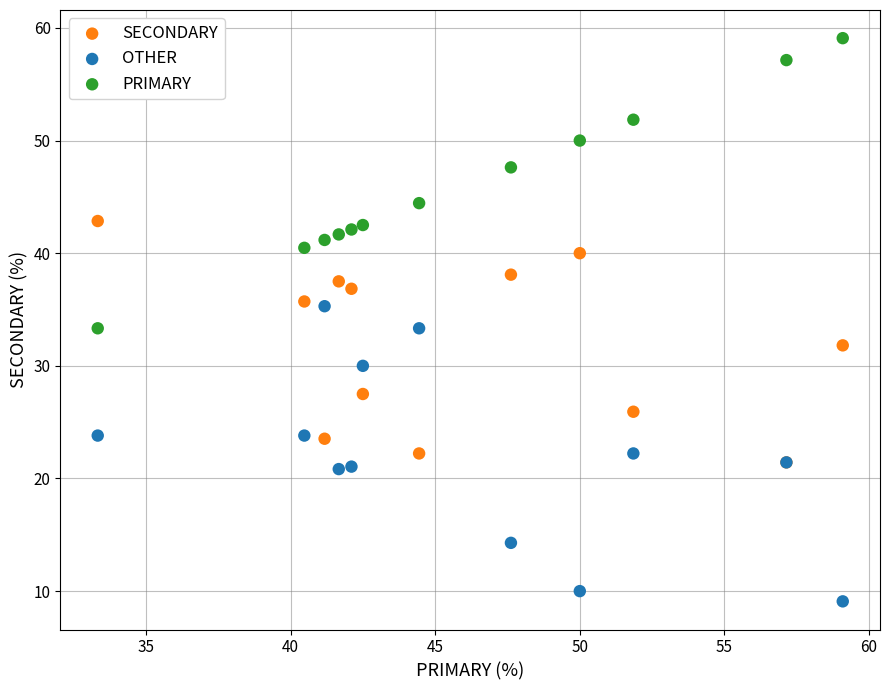

What are all the series names shown in the legend?

SECONDARY, OTHER, PRIMARY